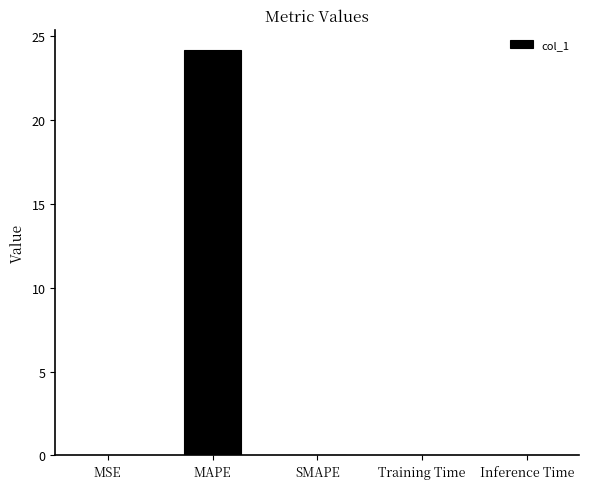

What is the sum of all values?

24.2